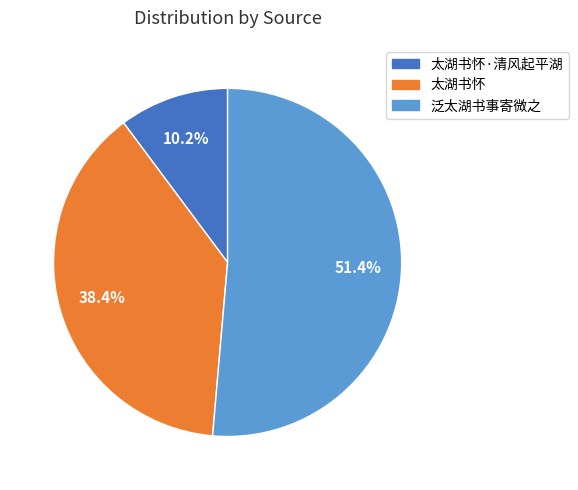

To the nearest percent, what is the difference between the largest and smallest slice percentages?

41%